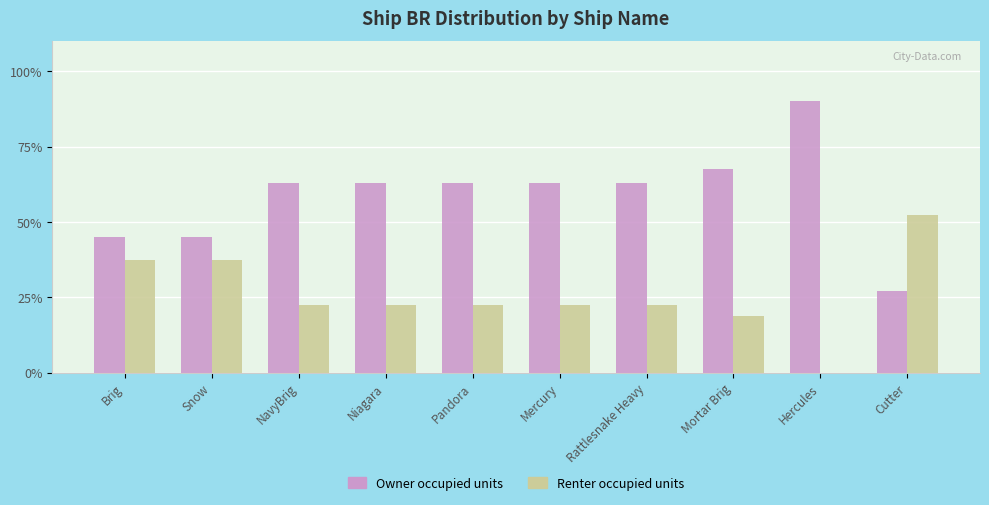

The Renter occupied units series shows 38.9 at NavyBrig. True or false?

False